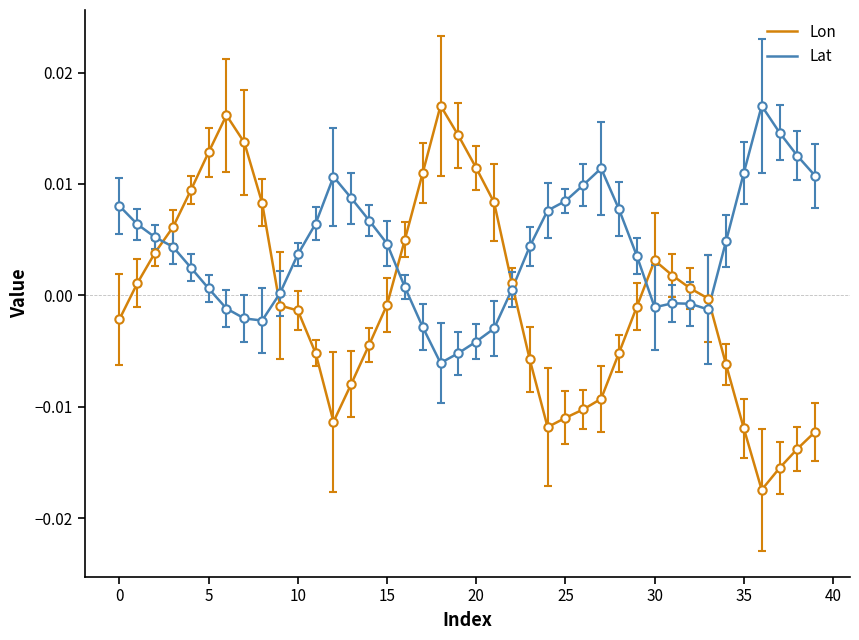

Which series has the widest spread of values?

Lon